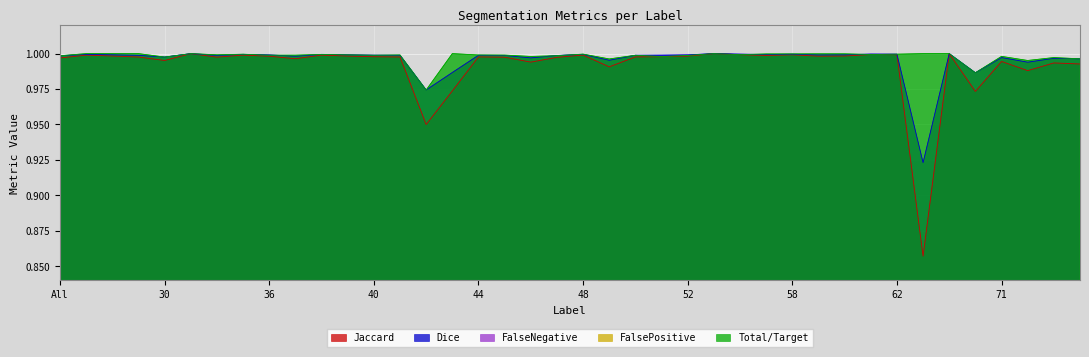

What position from the left is 64?

35